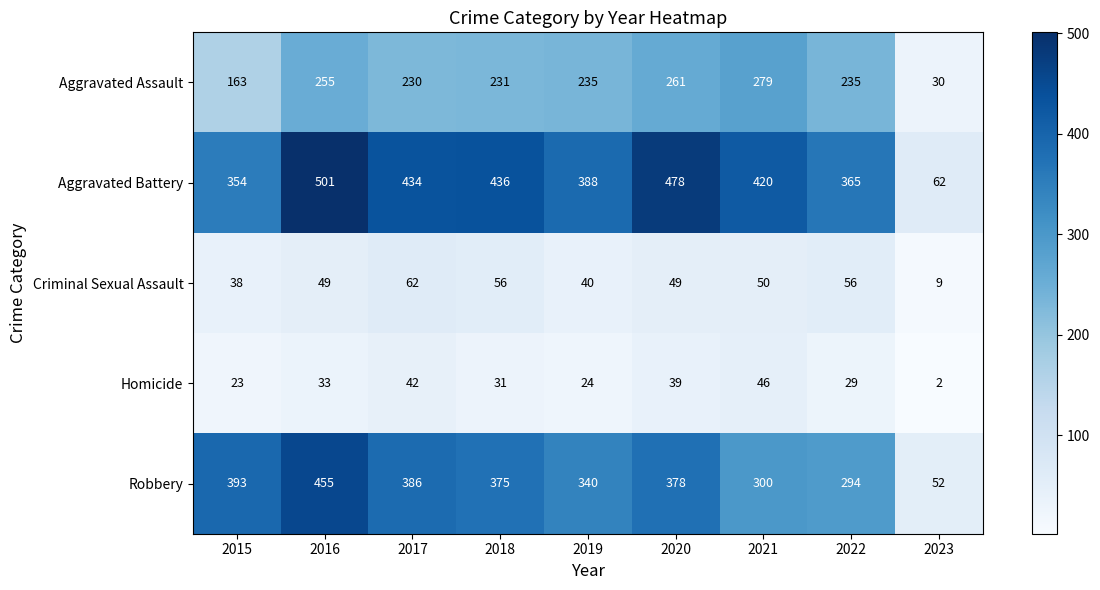

Between 2017 and 2021, which series saw the biggest shift?

Robbery